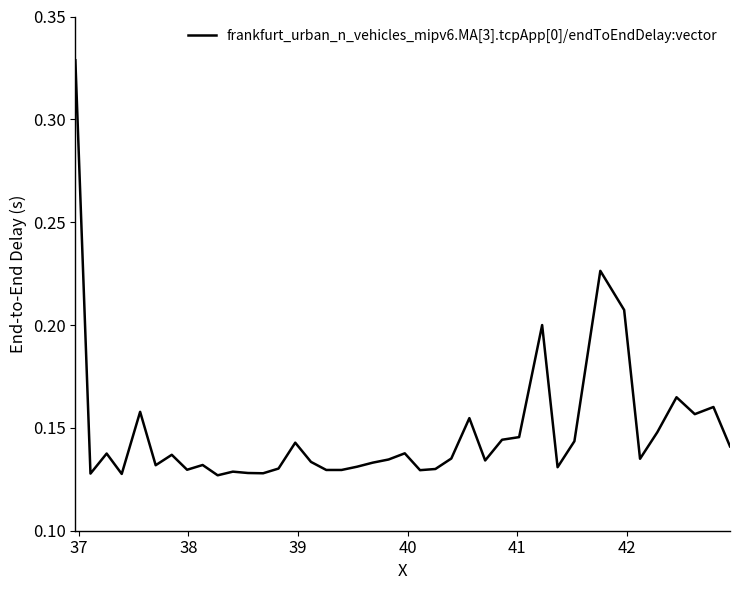

What is the sum of all values?

5.9